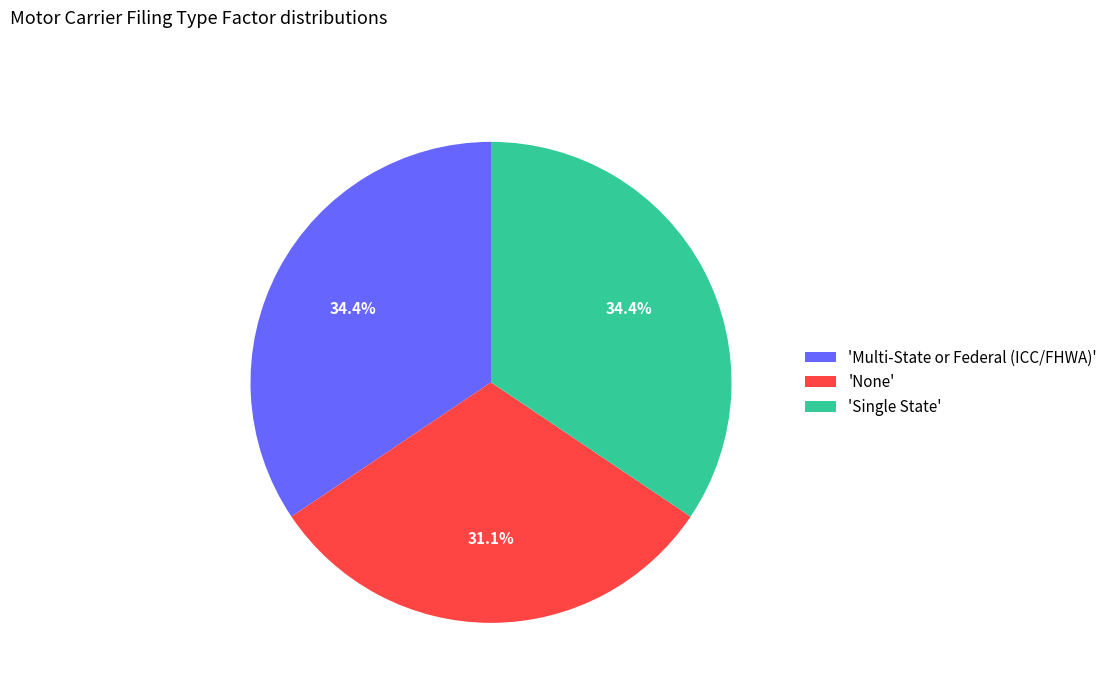

Is 'Multi-State or Federal (ICC/FHWA)' the majority of the pie?

No